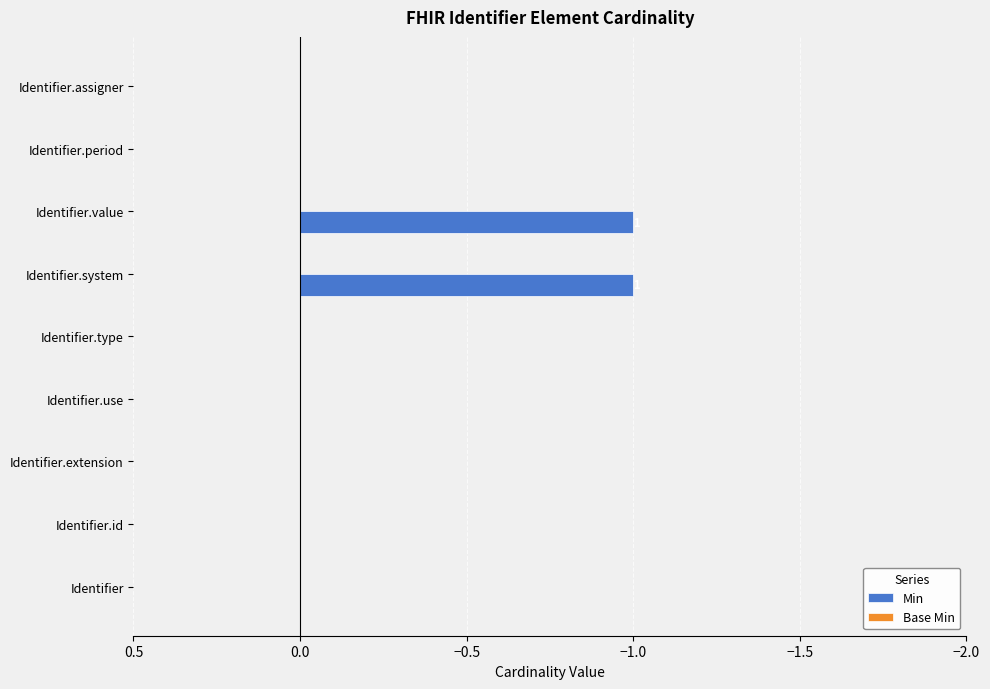

Reading bottom to top, what are all the values shown in this chart?

Identifier=0	Identifier.id=0	Identifier.extension=0	Identifier.use=0	Identifier.type=0	Identifier.system=-1	Identifier.value=-1	Identifier.period=0	Identifier.assigner=0